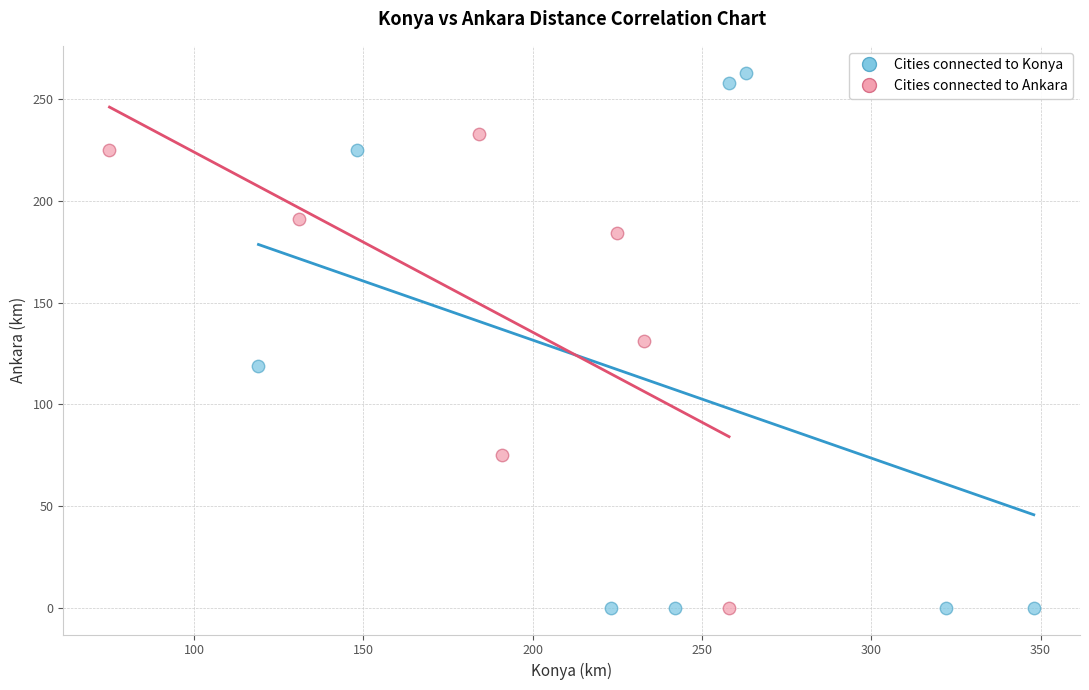

Which series contains the highest Y value?

Cities connected to Konya